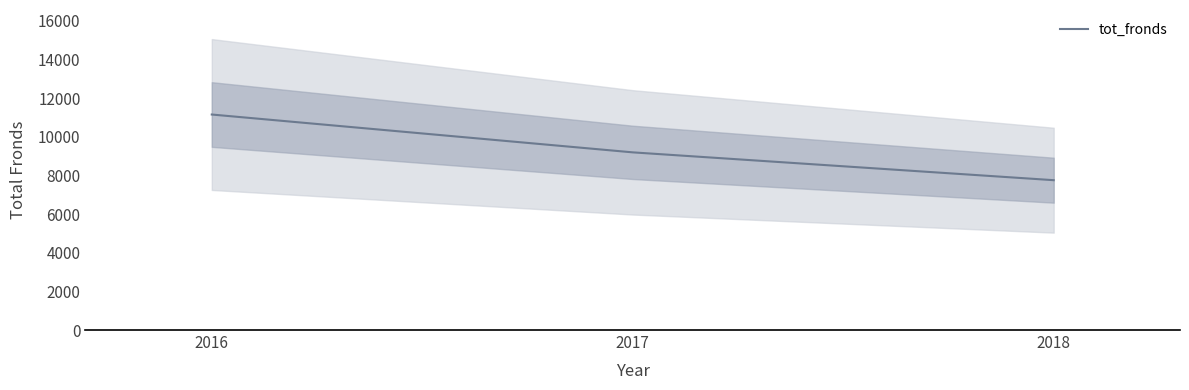

Is it true that the value at 2017 is 9194?

True